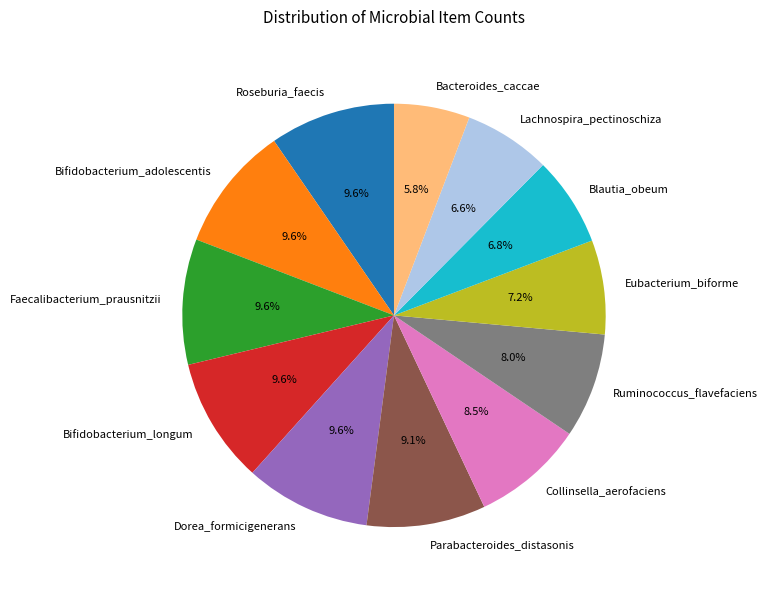

Which slice is the smallest?

Bacteroides_caccae